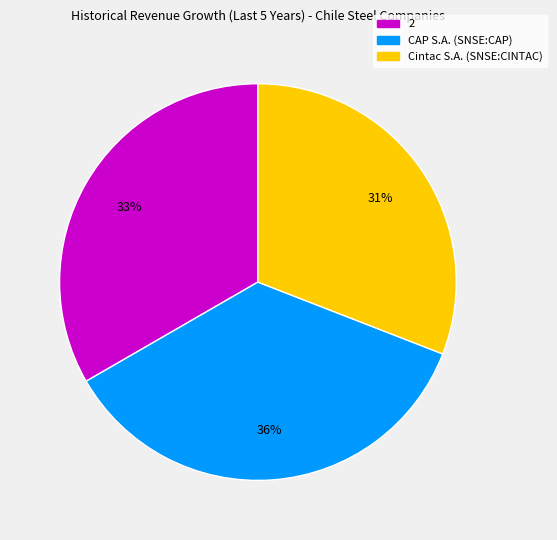

Is the sum of CAP S.A. (SNSE:CAP) and 2 greater than half?

Yes